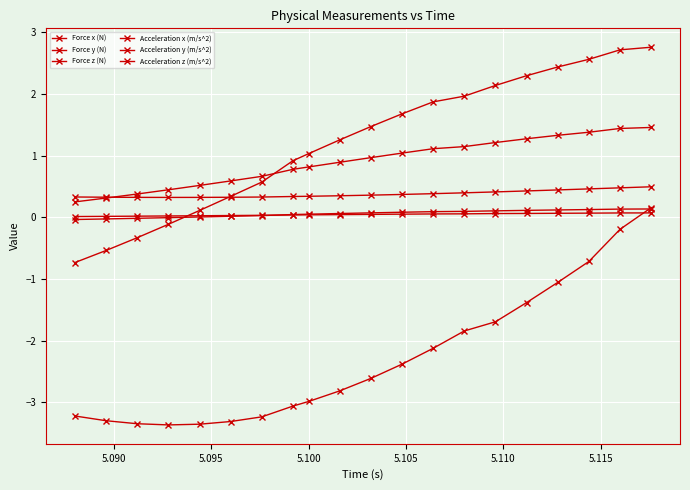

Where is Acceleration x (m/s^2) nearest to the value 1?

5.100